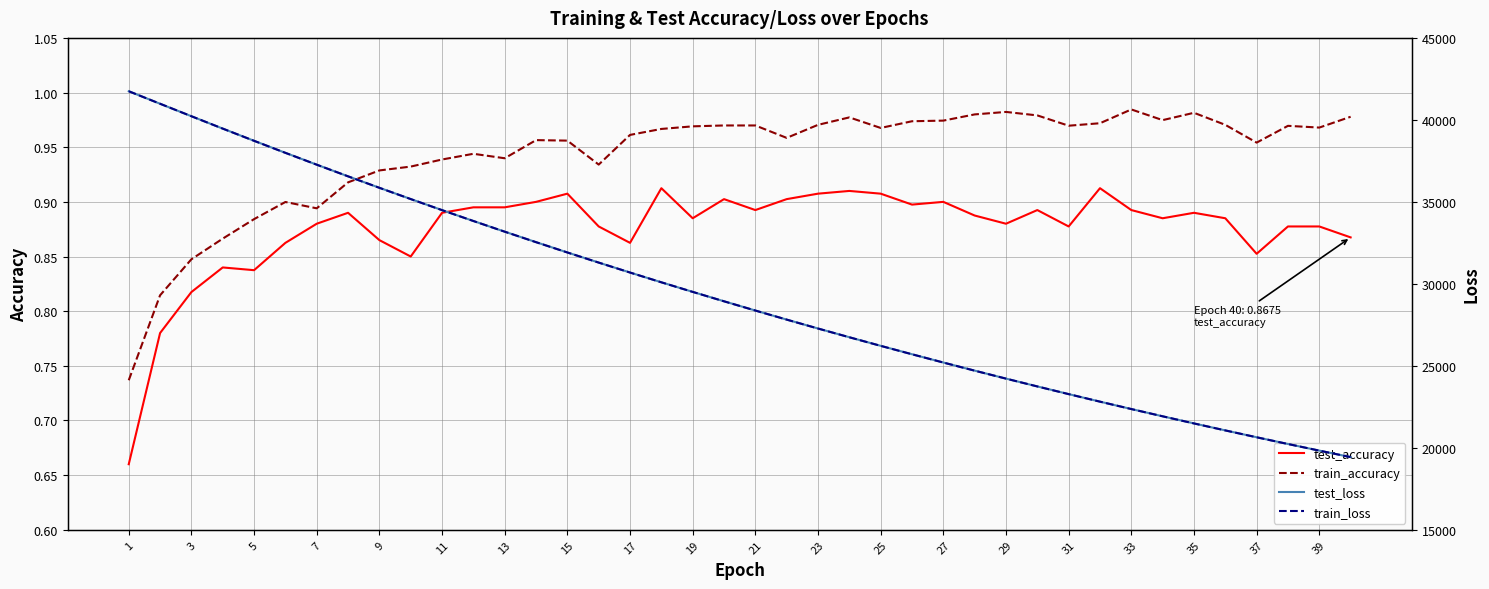

How many distinct data groups are displayed?

4